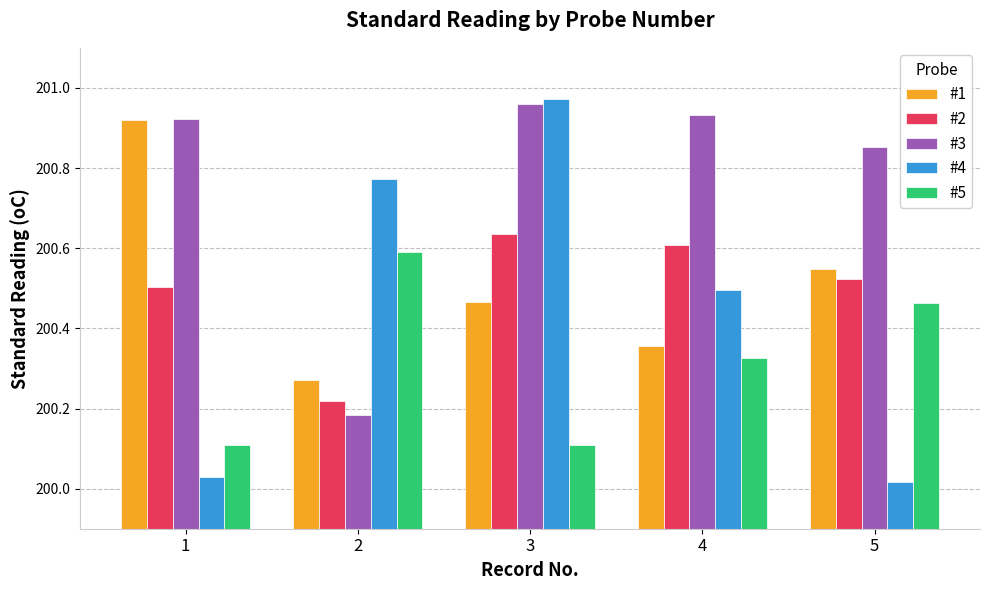

Is the value of #1 at 2 greater than the value of #2 at 4?

No